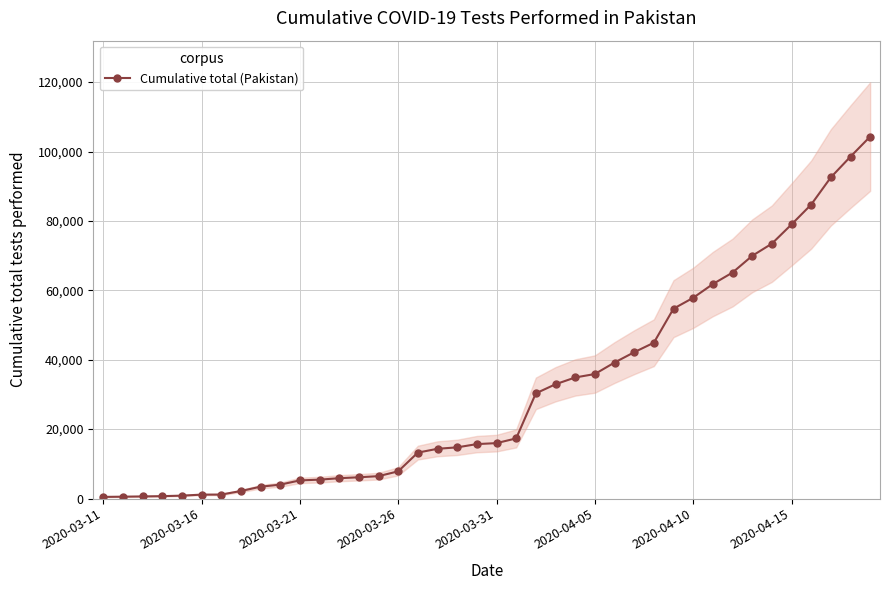

The value at 22 is 30308. True or false?

True